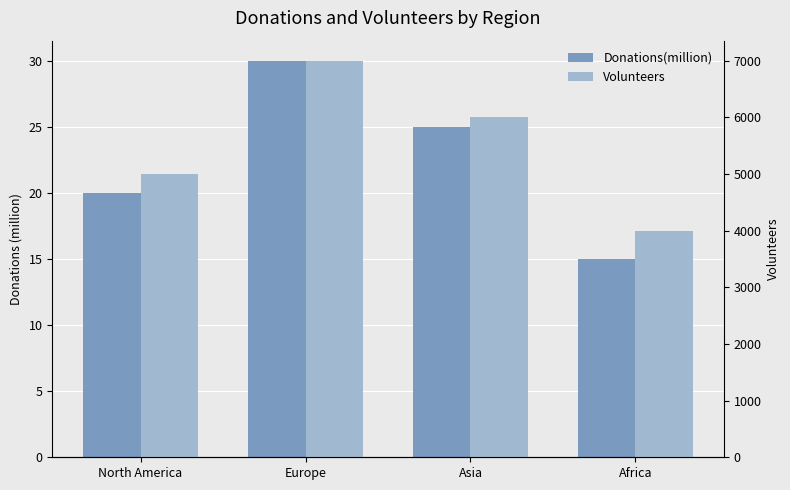

What is the greatest value displayed?

7000